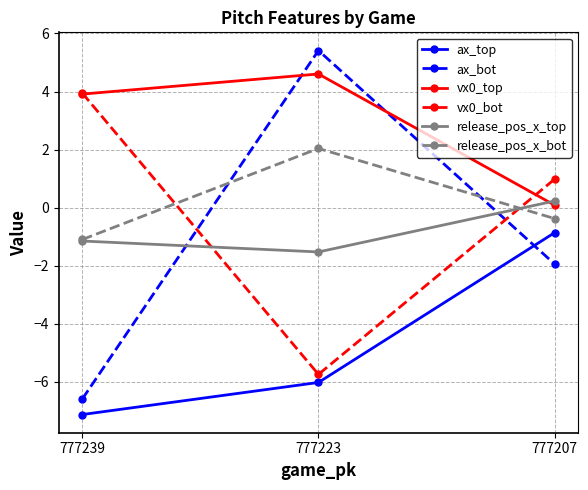

The value of ax_top at 777223 is -10.6. True or false?

False